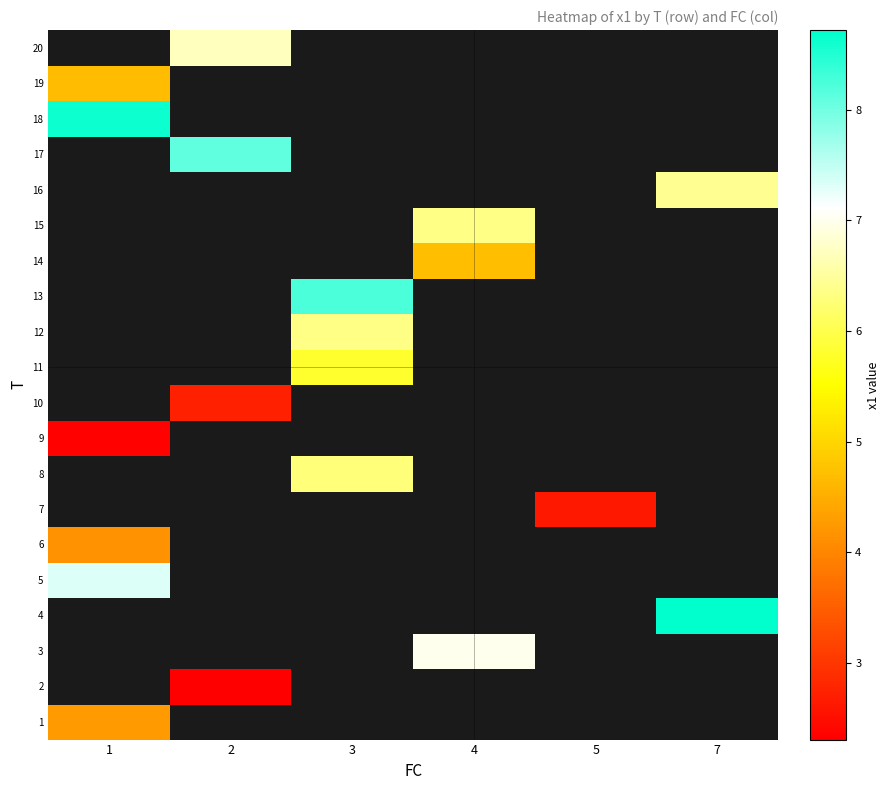

What is the maximum value shown in the chart?

8.7